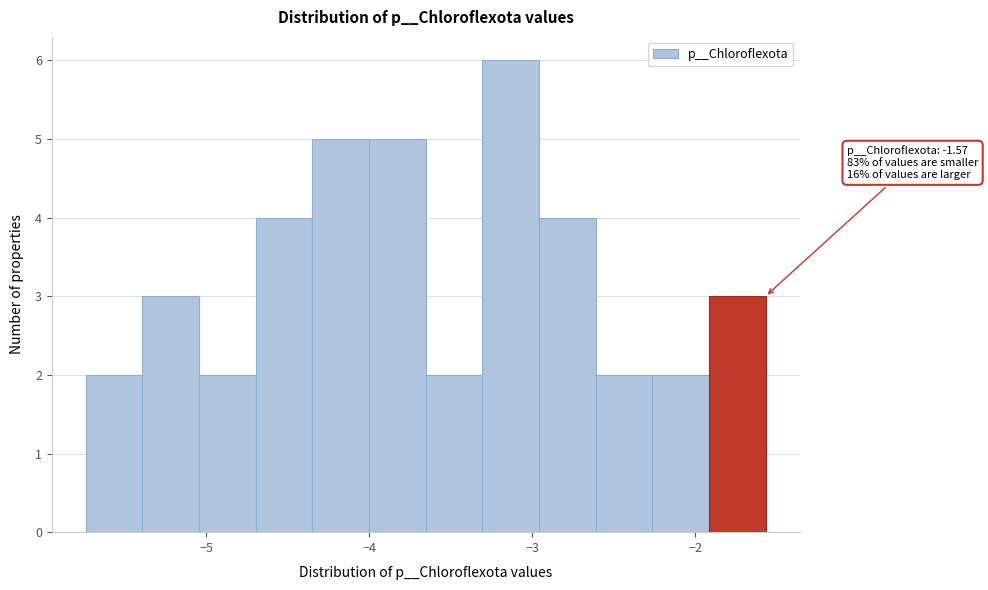

Read against the x-axis, roughly where is the centre of the tallest bar?

-3.1